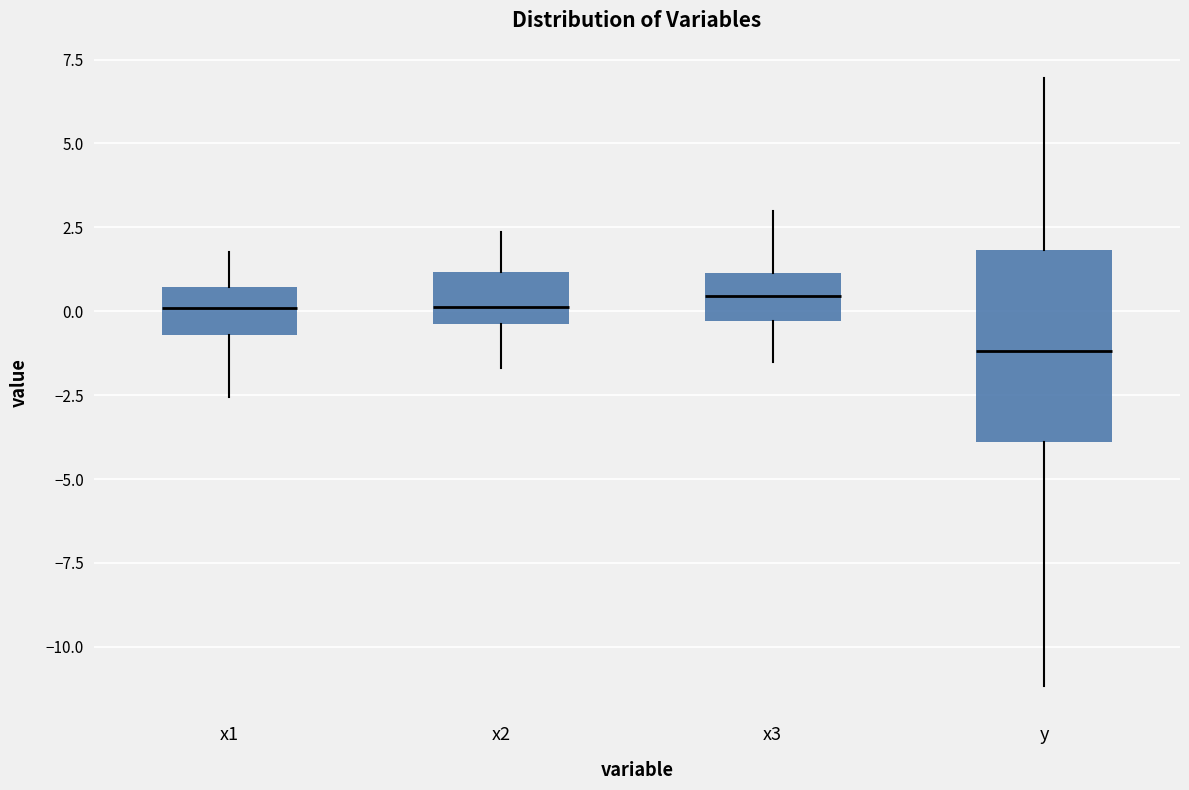

Where is the upper edge of the box for x1 on the y-axis? The values are not printed on the chart, so give them approximately, as read against the axis.

0.5